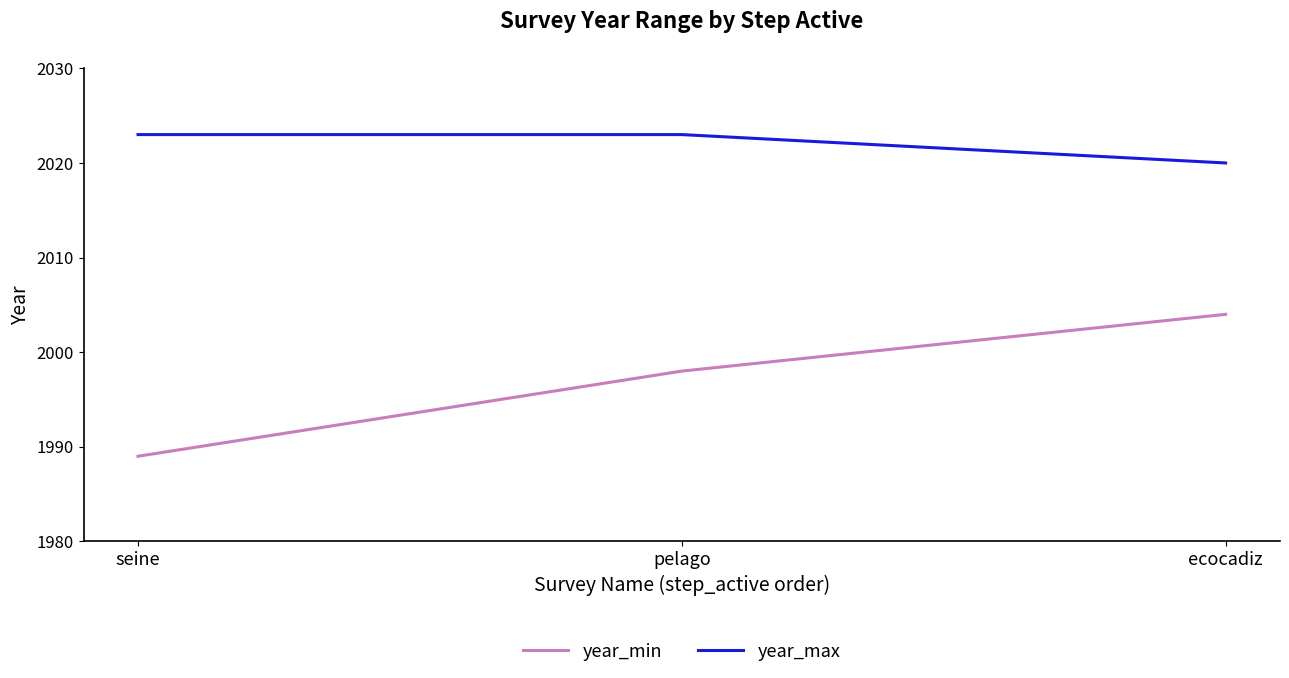

What position from the right is seine?

3